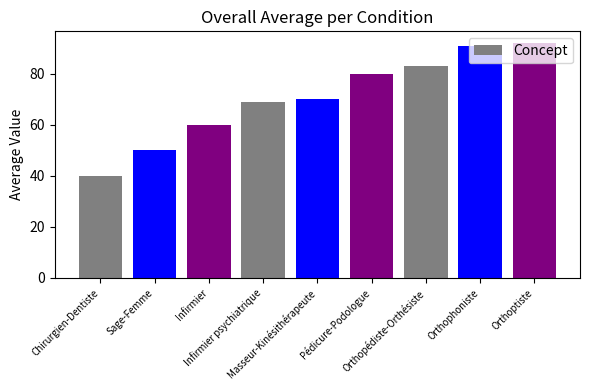

What is the approximate value at Orthopédiste-Orthésiste?

83